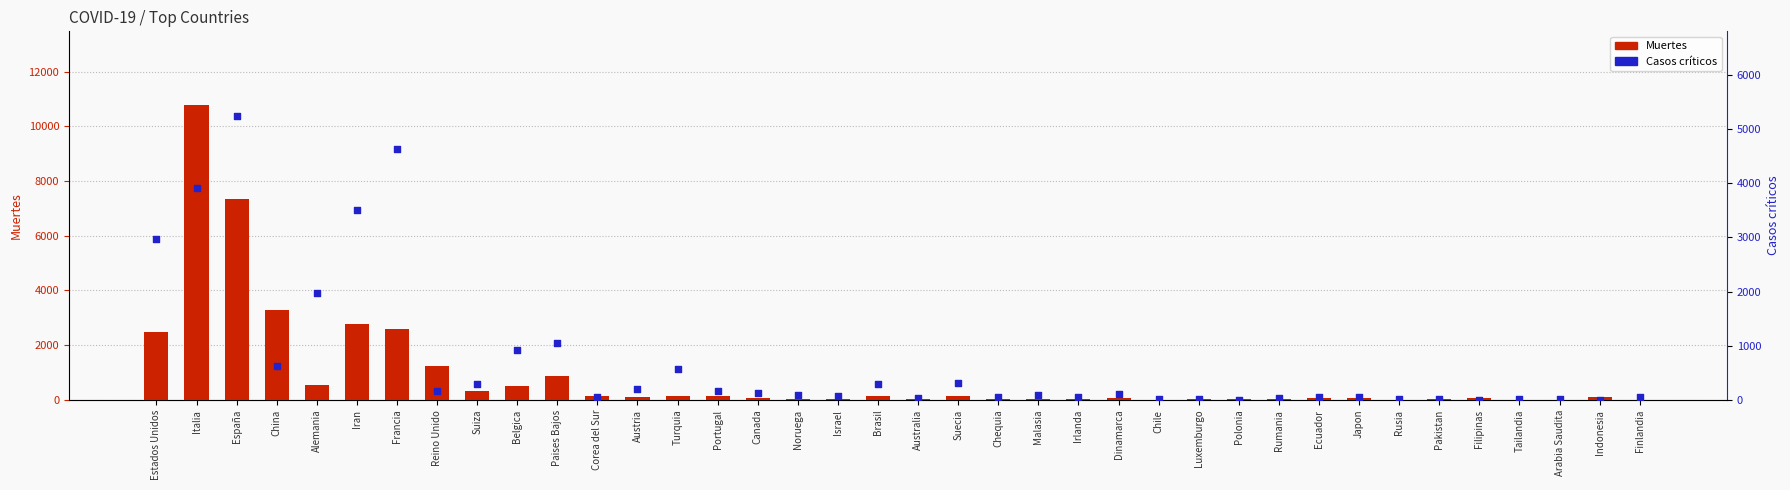

What is the total value across all series at Paises Bajos?

1917